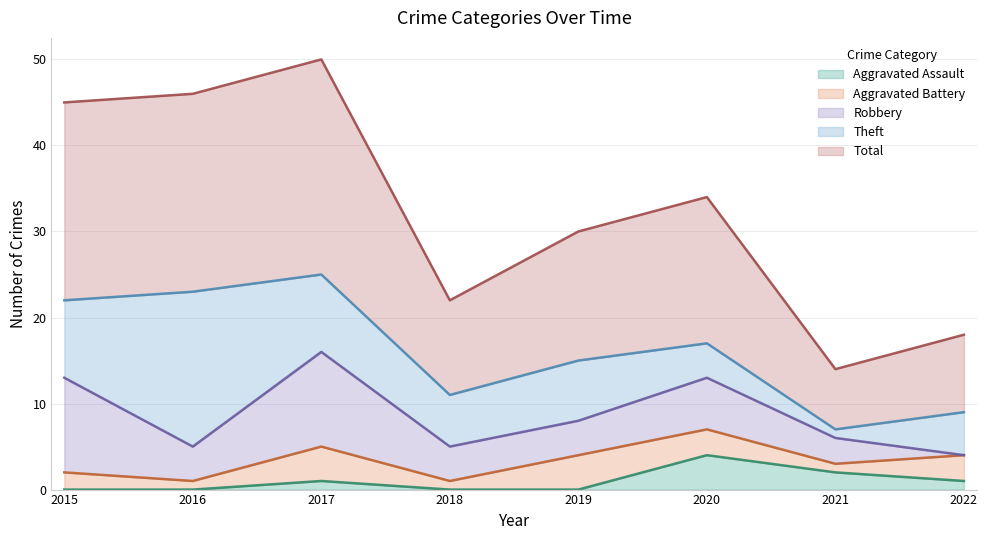

Does the chart display data point markers on the line(s)?

No